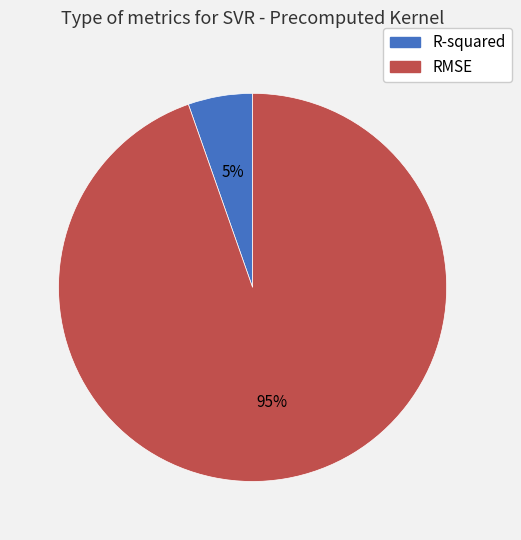

Is there a majority slice in this chart?

Yes